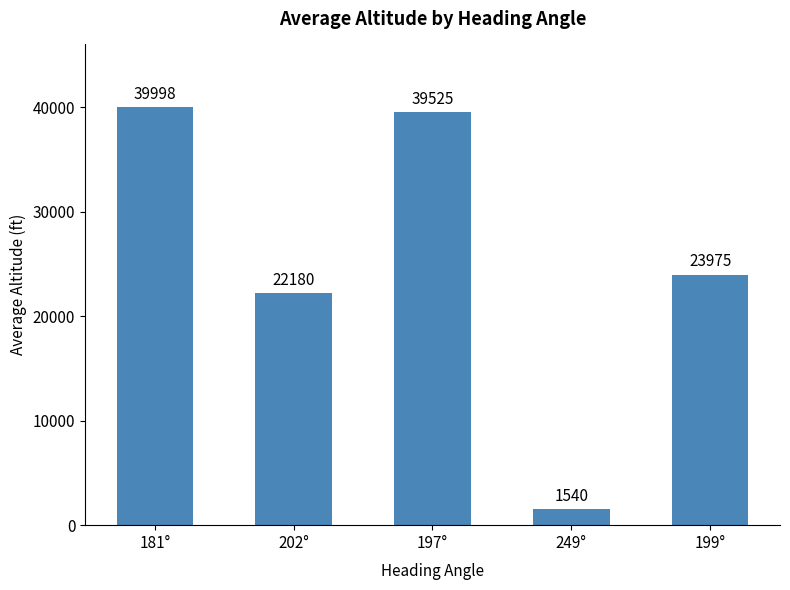

List the labels in order of value, largest first.

181°, 197°, 199°, 202°, 249°